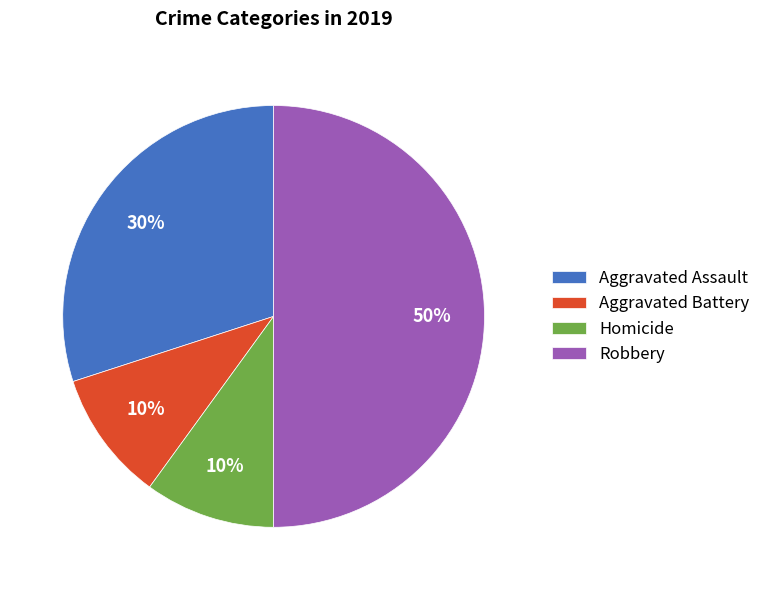

Does Homicide represent more than half of the total?

No